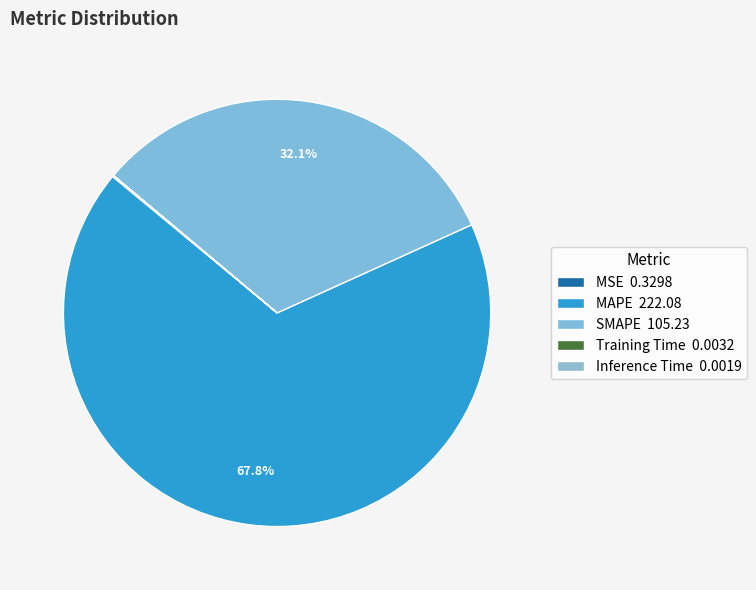

What percentage do MSE and SMAPE together represent?

32.2%